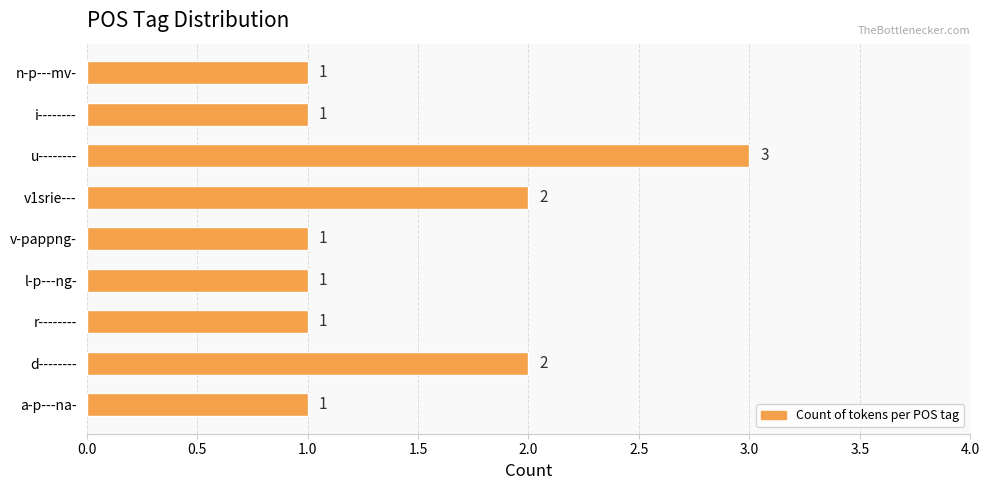

What is the sum of all values?

13